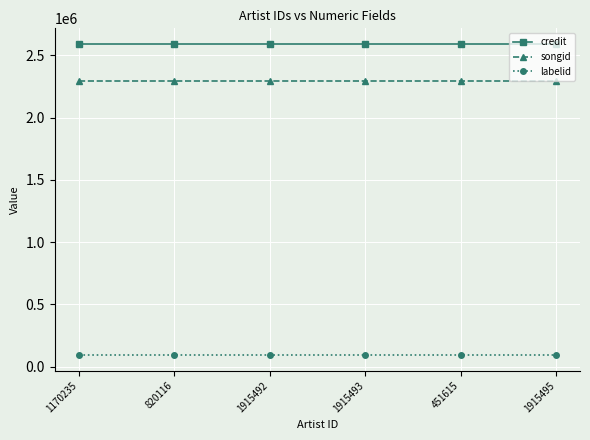

True or false: credit has more than 2 points higher than both neighbors.

False